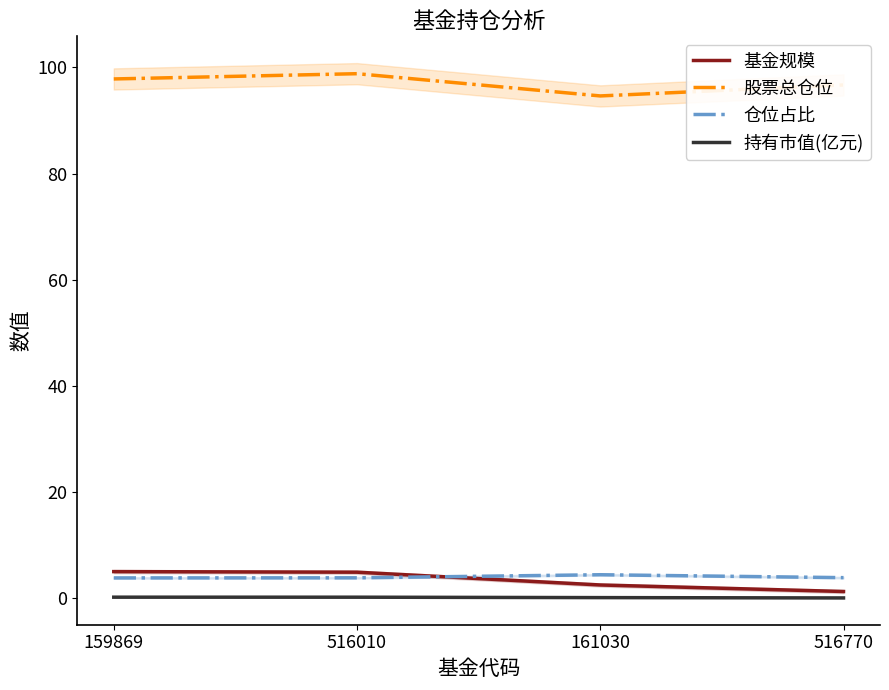

True or false: 基金规模 has more than 2 points higher than both neighbors.

False